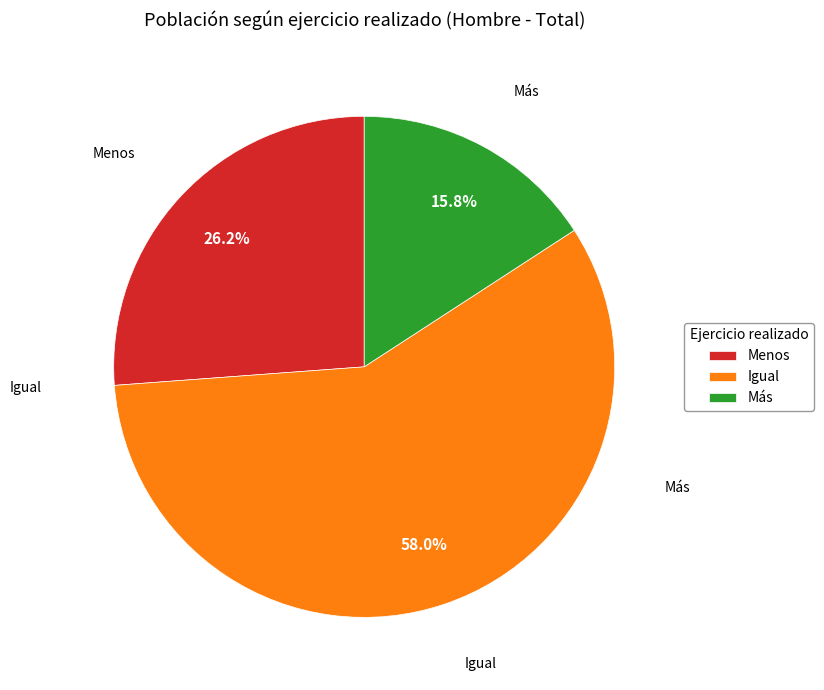

Which slice is the largest?

Igual